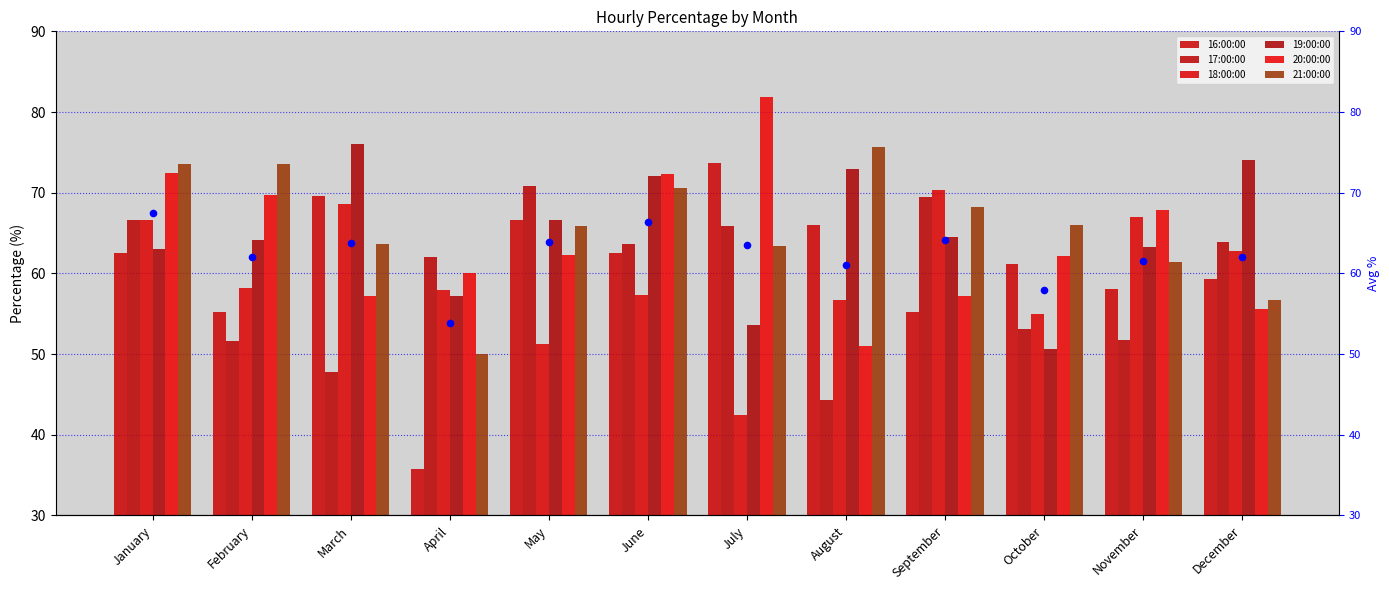

Which series contains the highest Y value?

20:00:00